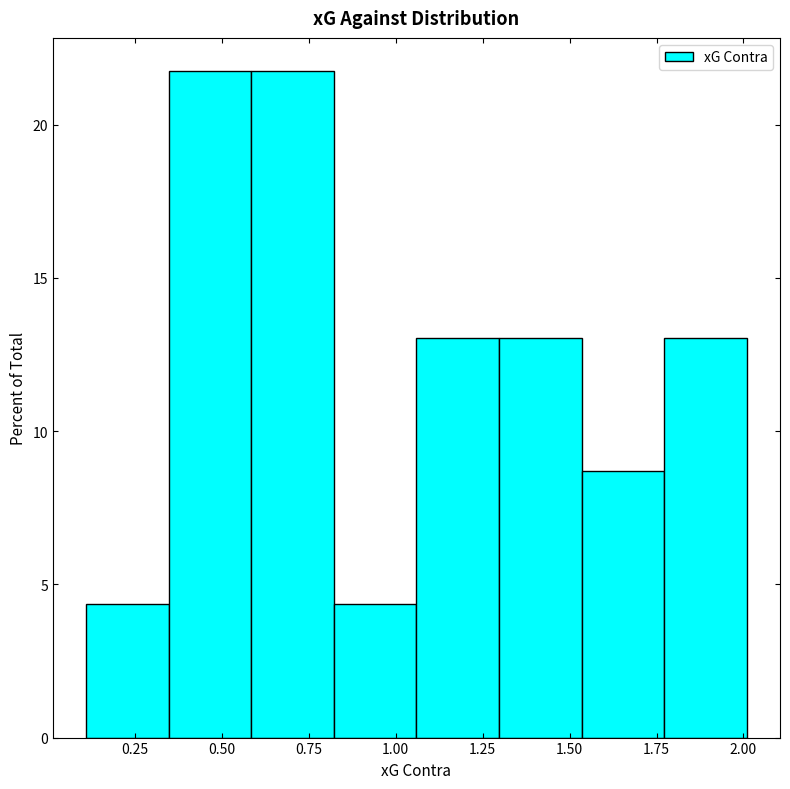

What is the height of the bar covering 1.30 to 1.55 on the x-axis? Neither the bar edges nor the heights are printed on the chart, so give them approximately, as read against the axes.

13.0